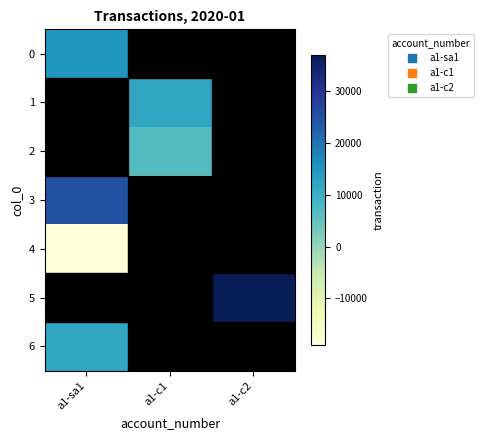

Which series has the largest total across all categories?

5